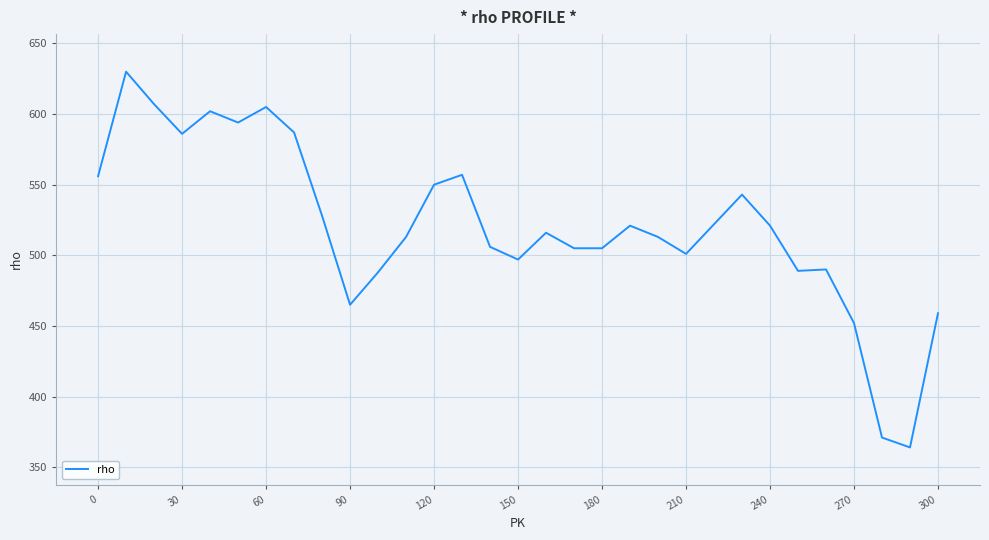

What is the greatest value displayed?

630